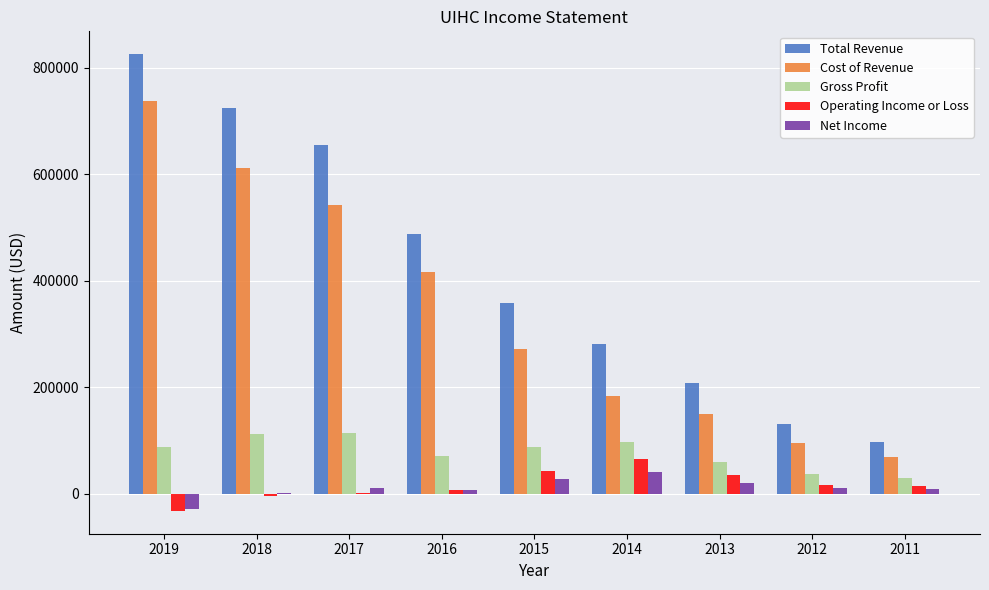

At which label is Total Revenue closest to 460750?

2016